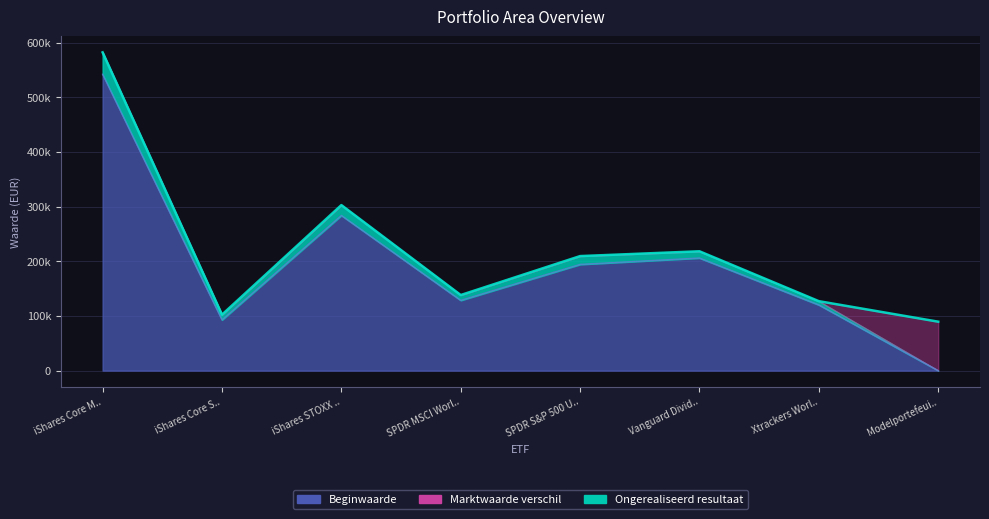

What is the highest value of the Beginwaarde series?

542333